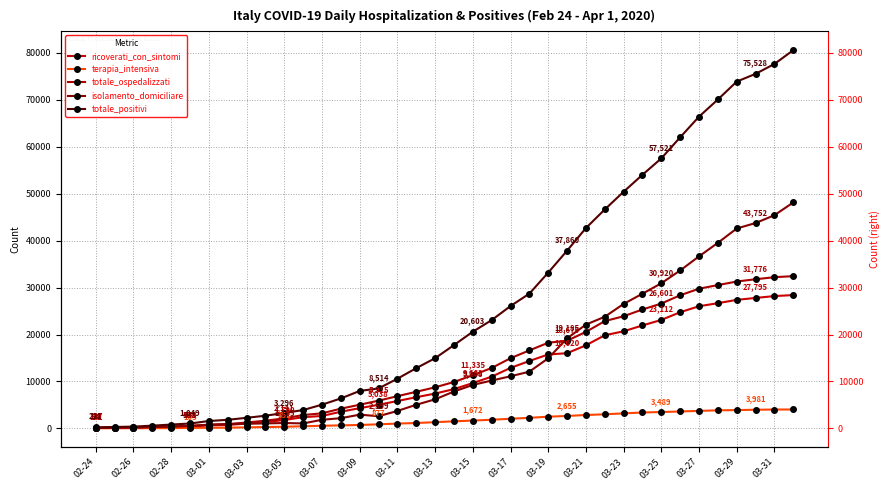

What is the value of the terapia_intensiva point at the 30th from the left?

3396